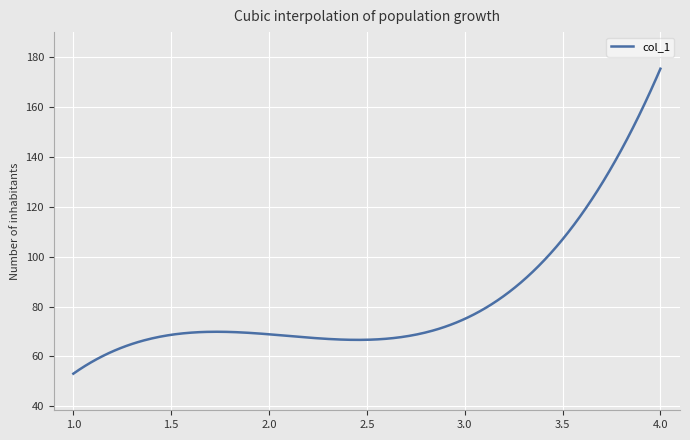

What is the difference between the maximum and minimum values?

122.1